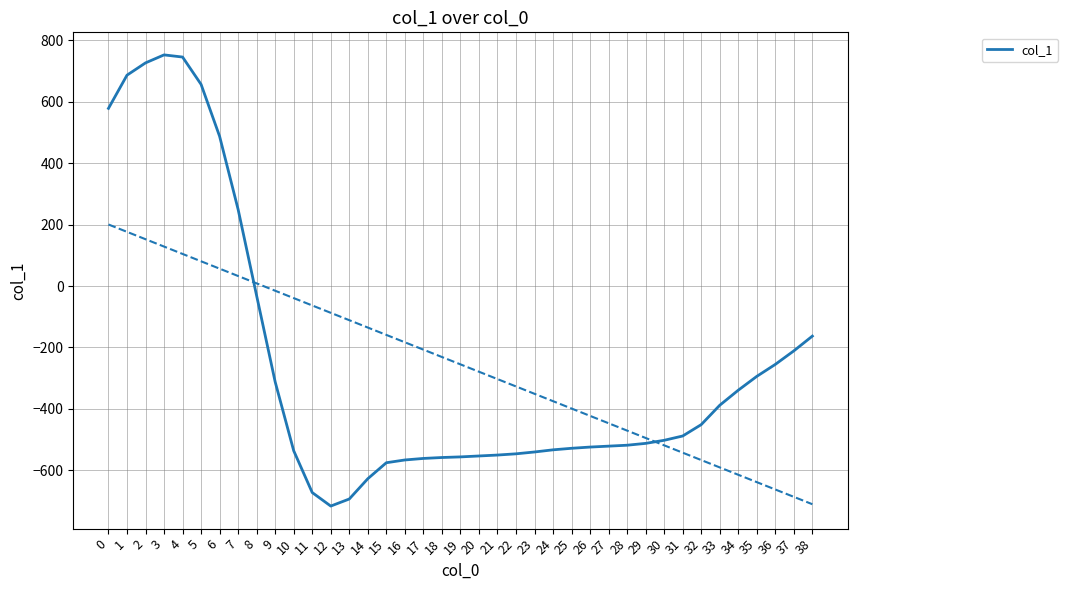

Rank the categories by value from highest to lowest.

3, 4, 2, 1, 5, 0, 6, 7, 8, 38, 37, 36, 35, 9, 34, 33, 32, 31, 30, 29, 28, 27, 26, 25, 24, 10, 23, 22, 21, 20, 19, 18, 17, 16, 15, 14, 11, 13, 12